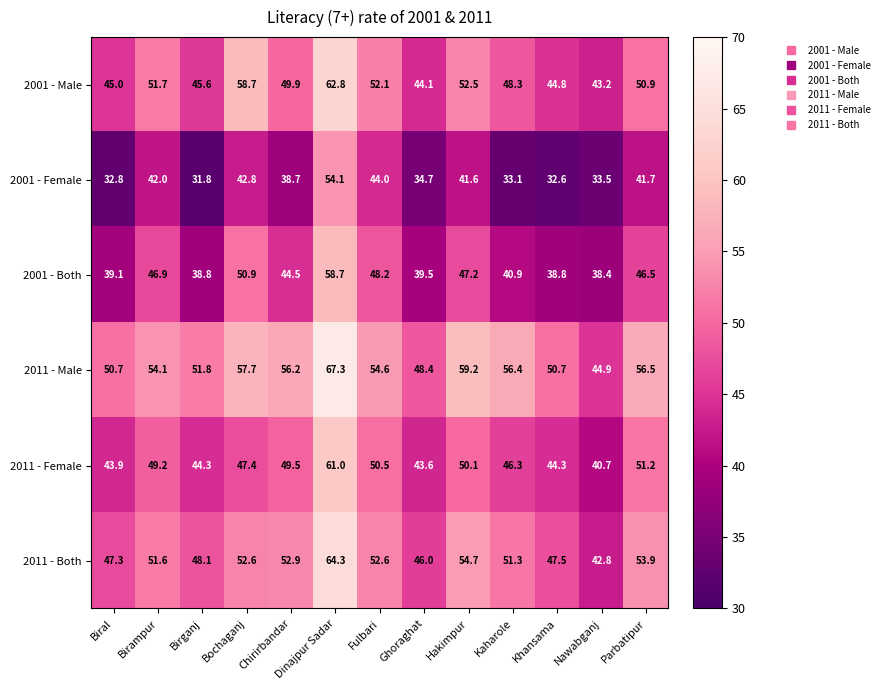

What is the average value of the 2001 - Both series?

44.5